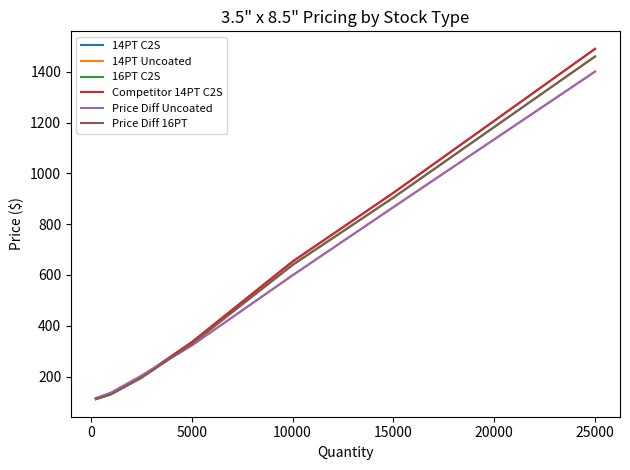

What is the maximum value for Price Diff Uncoated?

1400.5